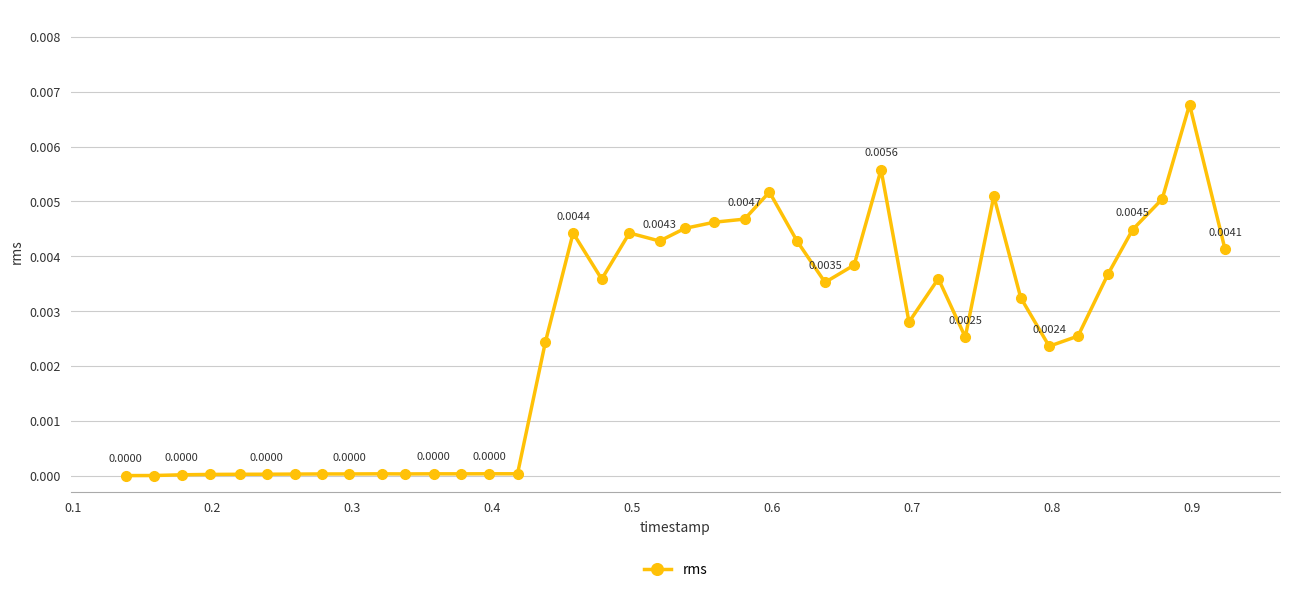

How many distinct data groups are displayed?

1